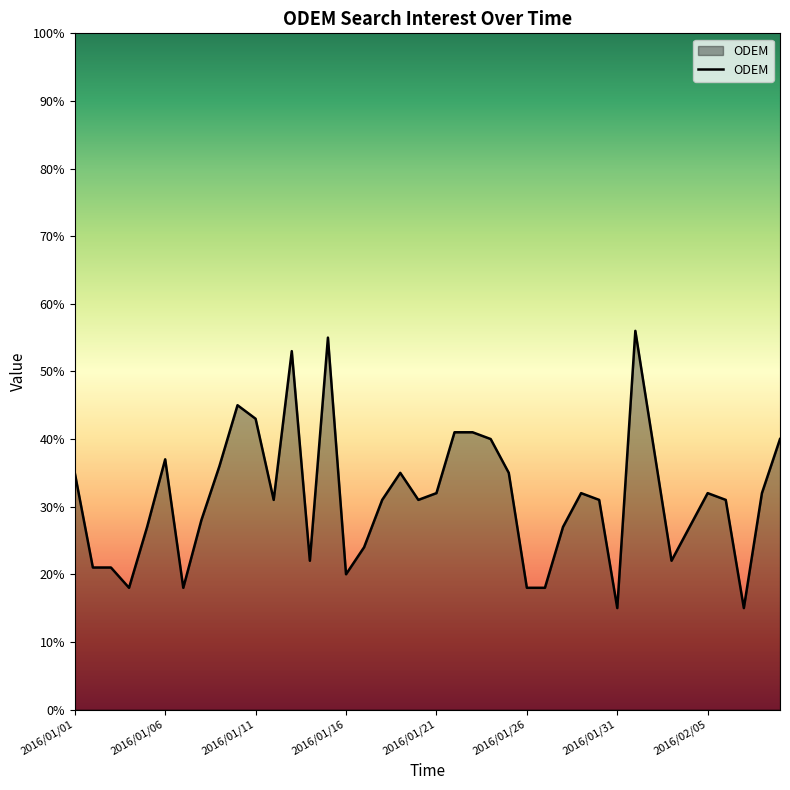

What is the minimum value shown in the chart?

15